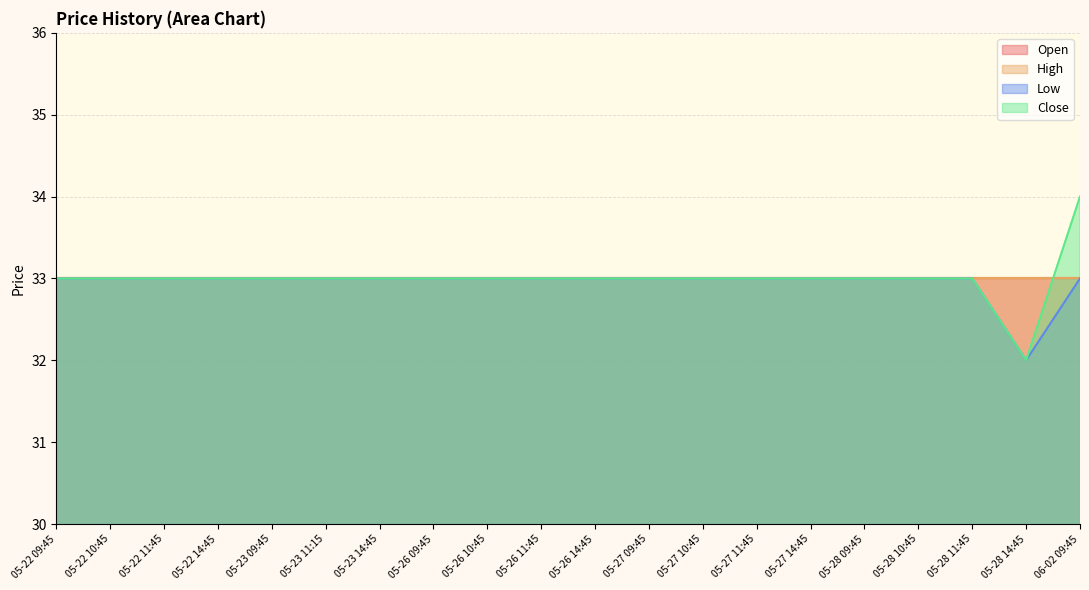

Is it true that Close equals 33 at 05-27 14:45?

True